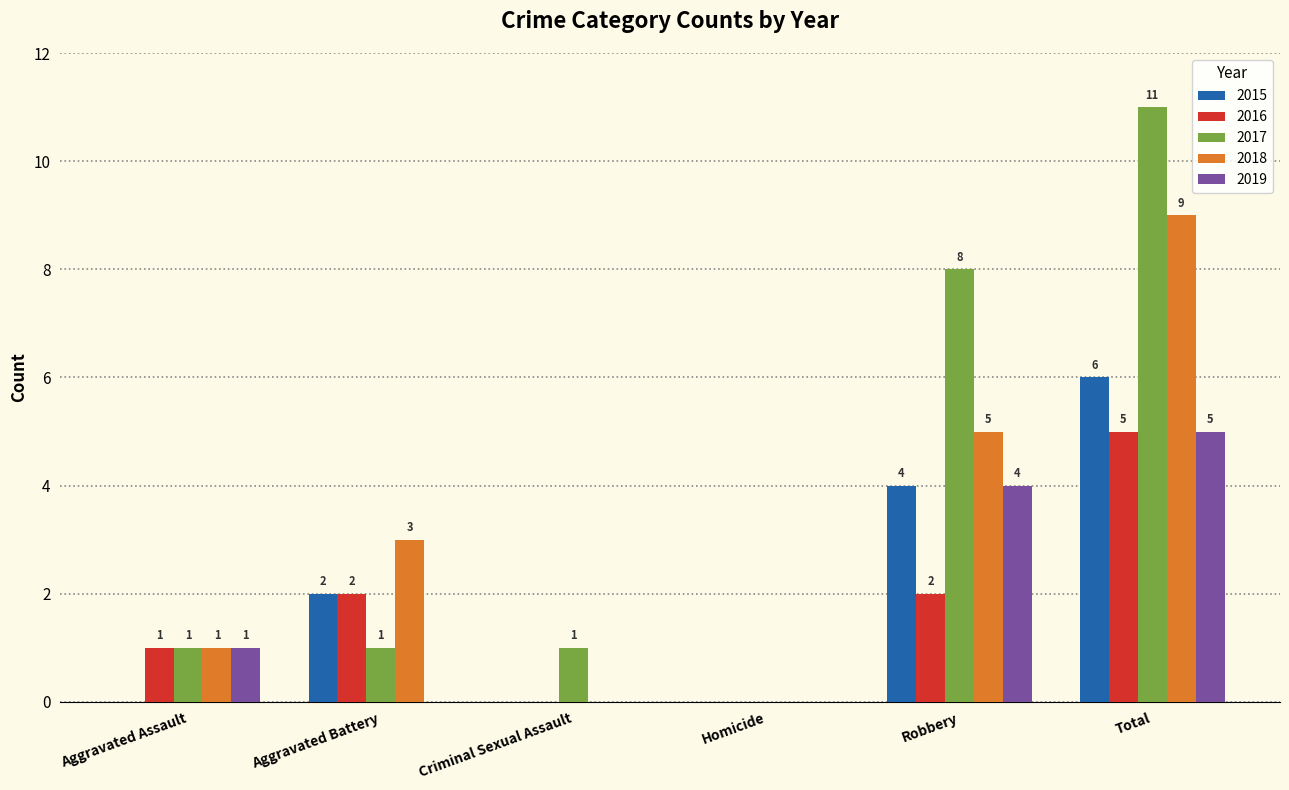

What is the sum of the 2016 values at Aggravated Battery and Aggravated Assault?

3